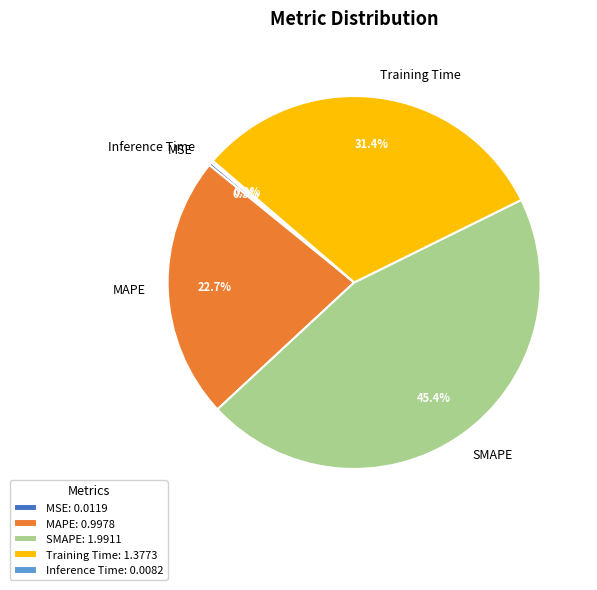

To the nearest percent, what is the average slice percentage?

20%